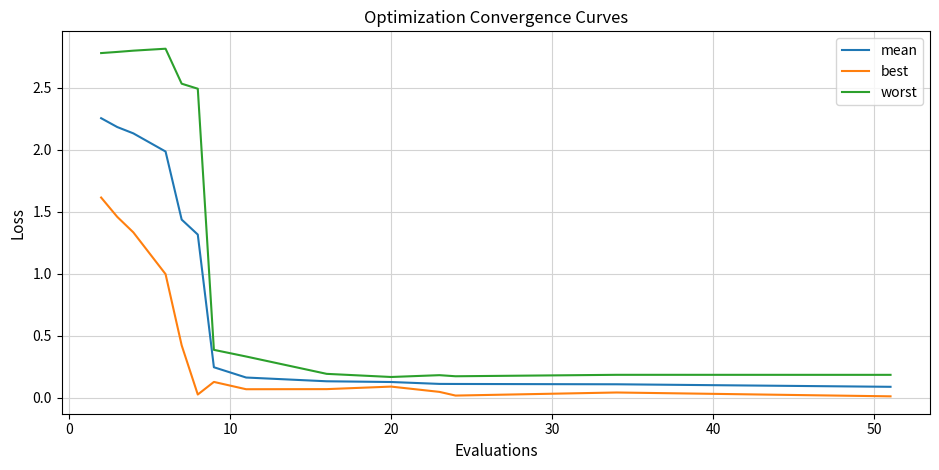

Rank the series by their average value, from highest to lowest.

worst, mean, best